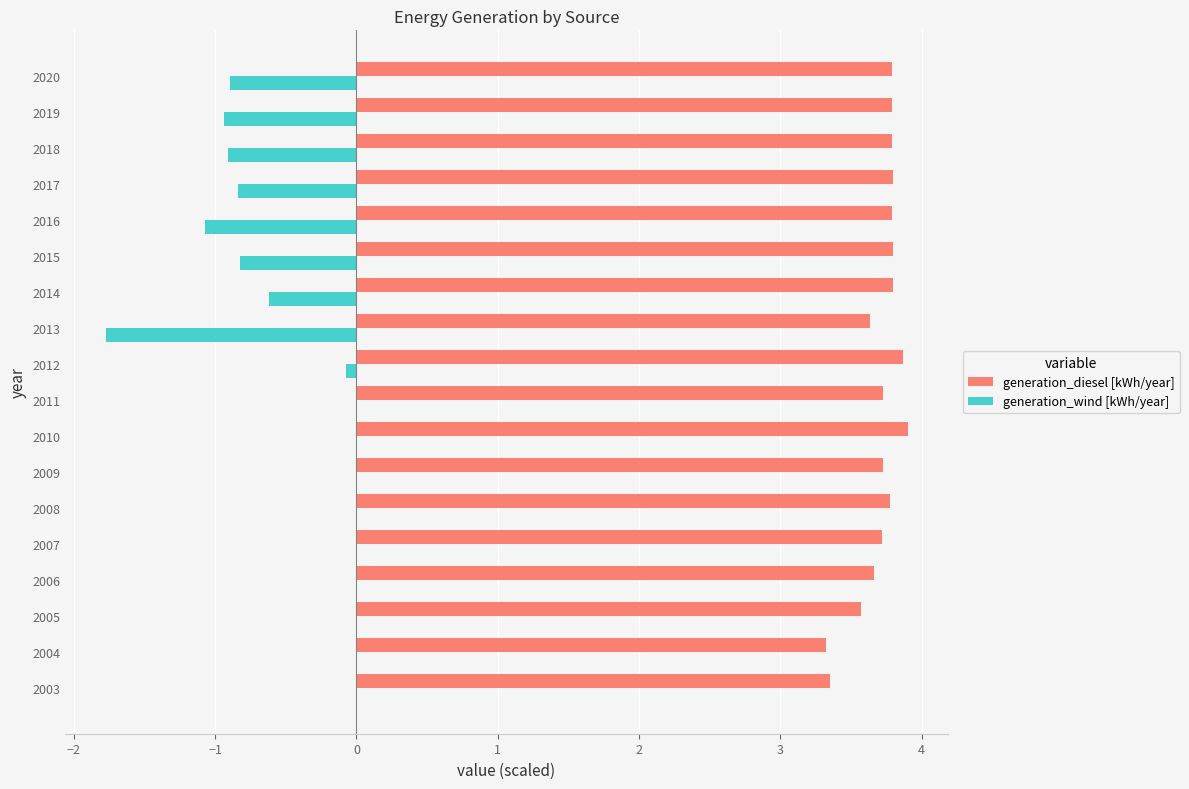

Which series changed the most between 2003 and 2016?

generation_wind [kWh/year]